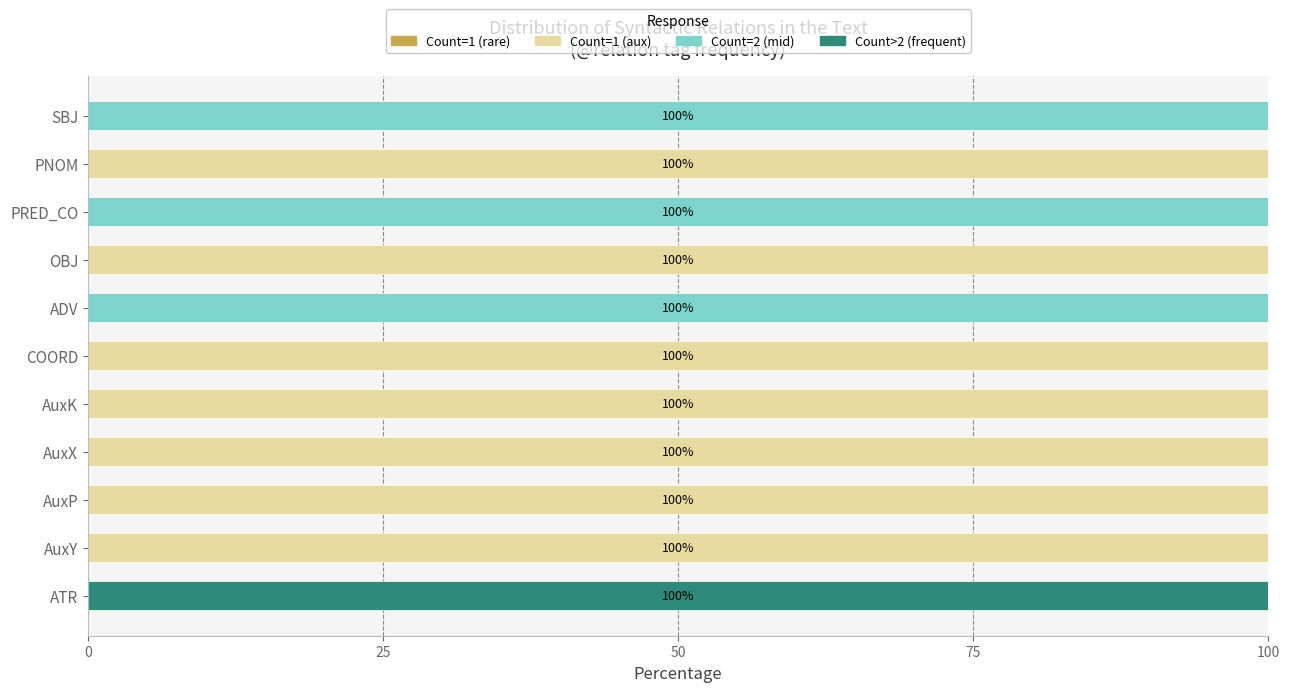

What is the total value across all series at ATR?

100